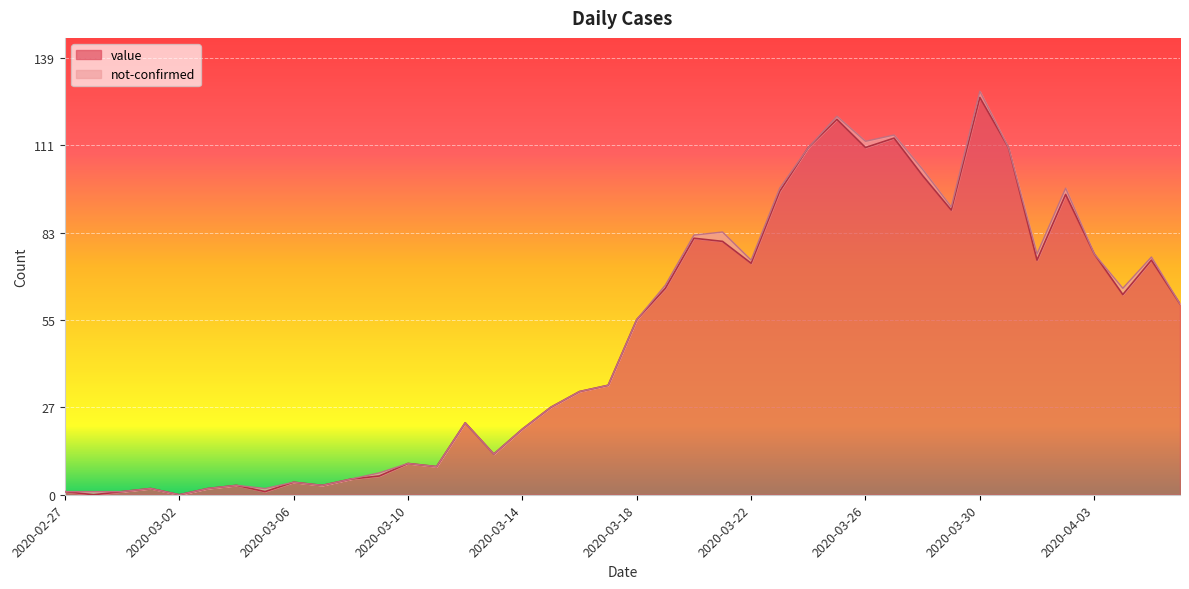

True or false: there are more than 0 points higher than both neighbors.

True